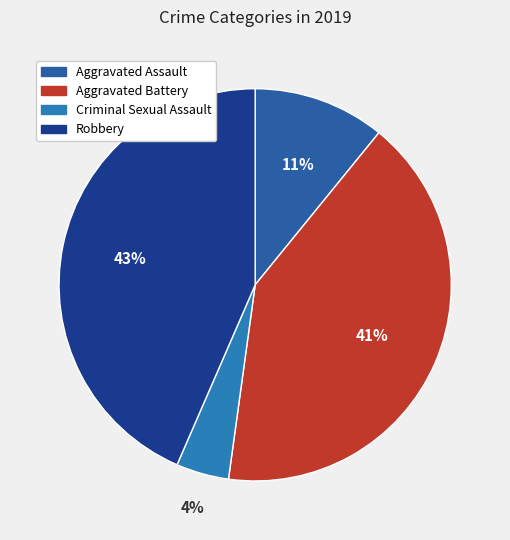

Is there a majority slice in this chart?

No